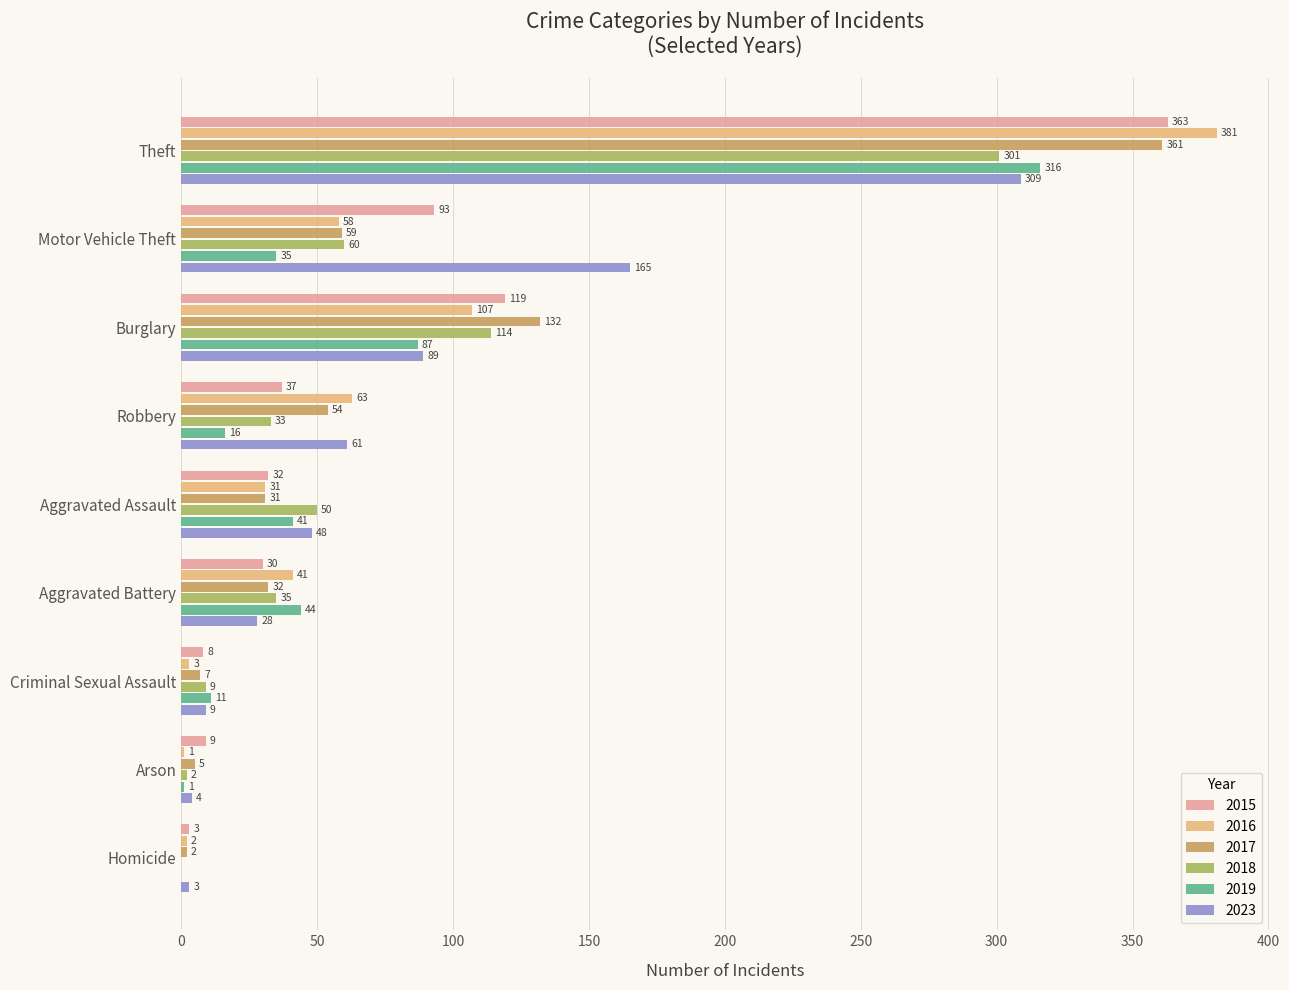

Which series has the largest total across all categories?

2023